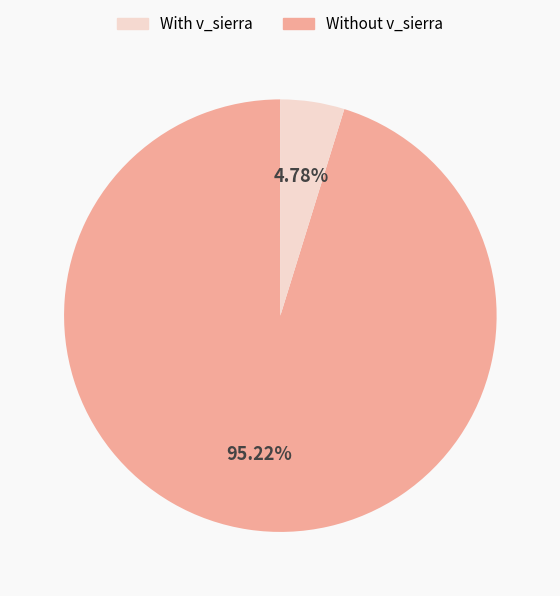

Does any single category account for the majority?

Yes